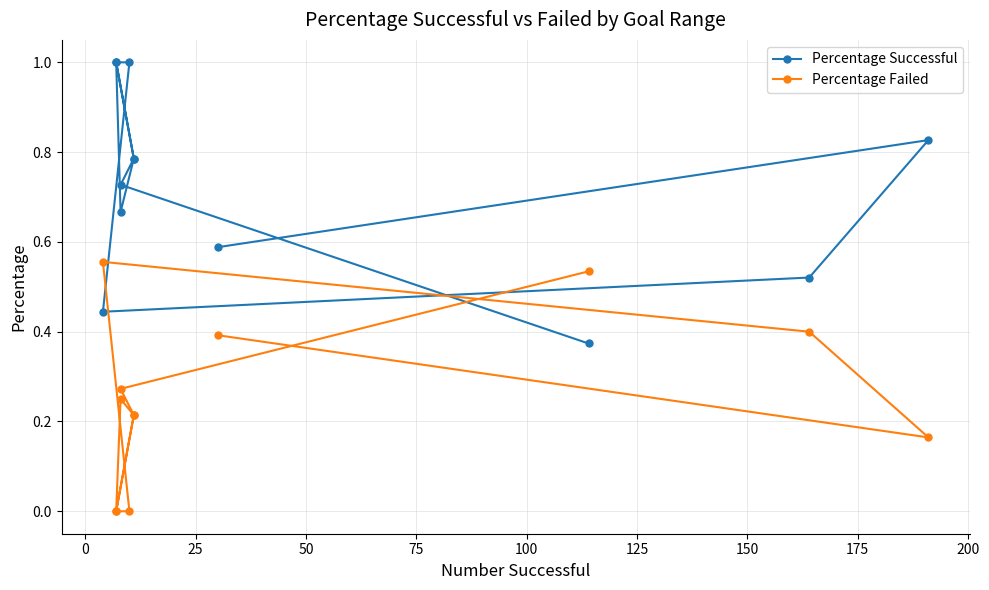

At 75, list the series in order from smallest to largest.

Percentage Failed, Percentage Successful